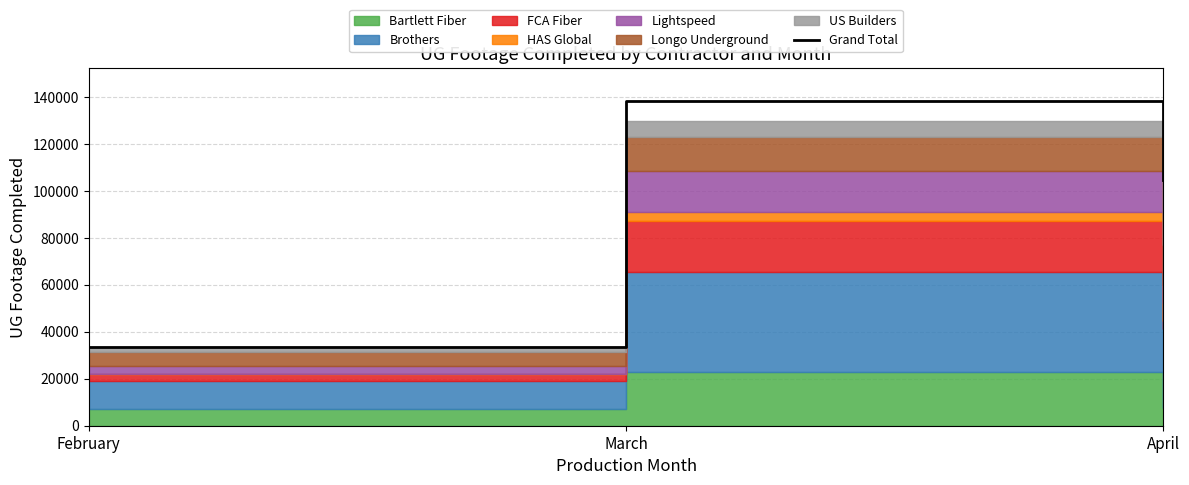

What is the sum of the values at March and February?

171881